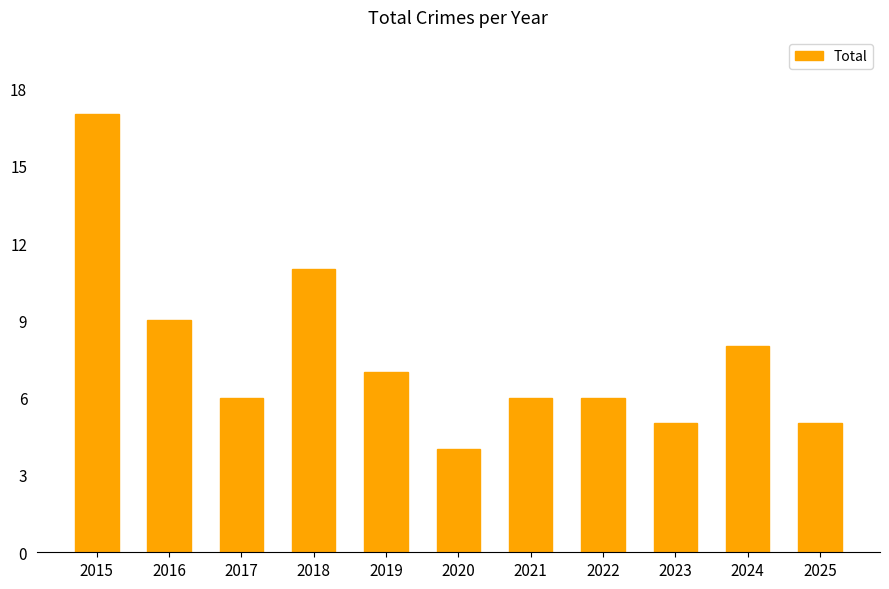

Count the number of categories in the chart.

11